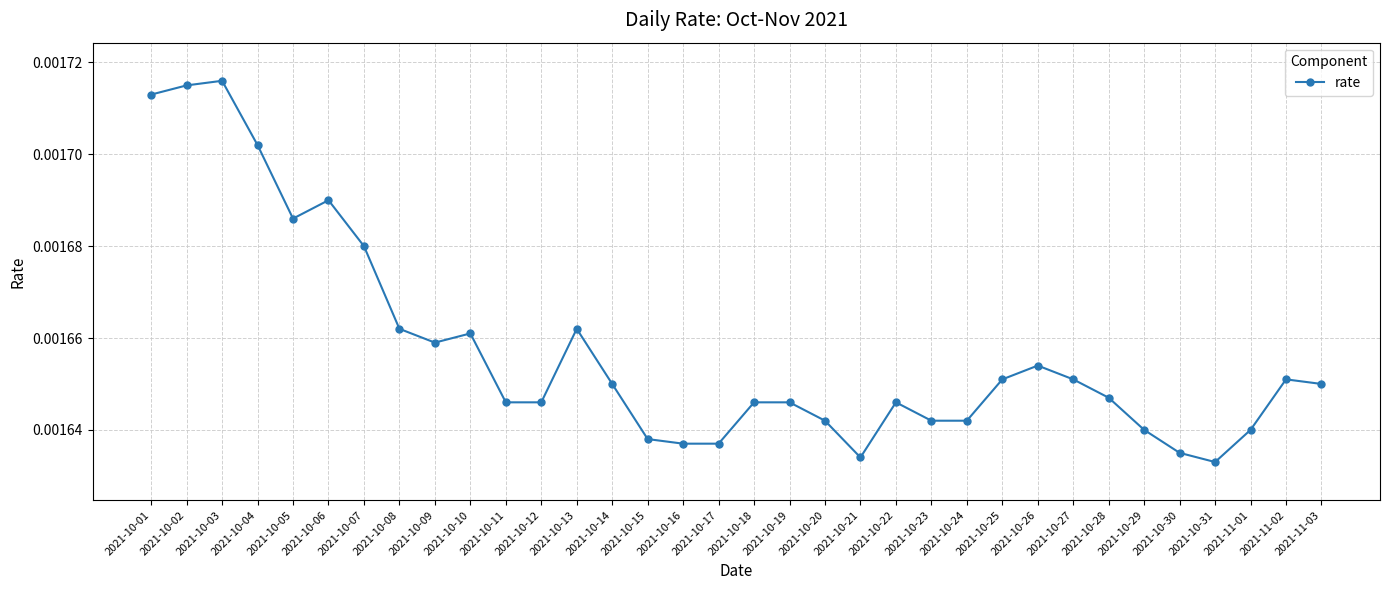

Which has a higher value, 2021-10-05 or 2021-10-09?

2021-10-05